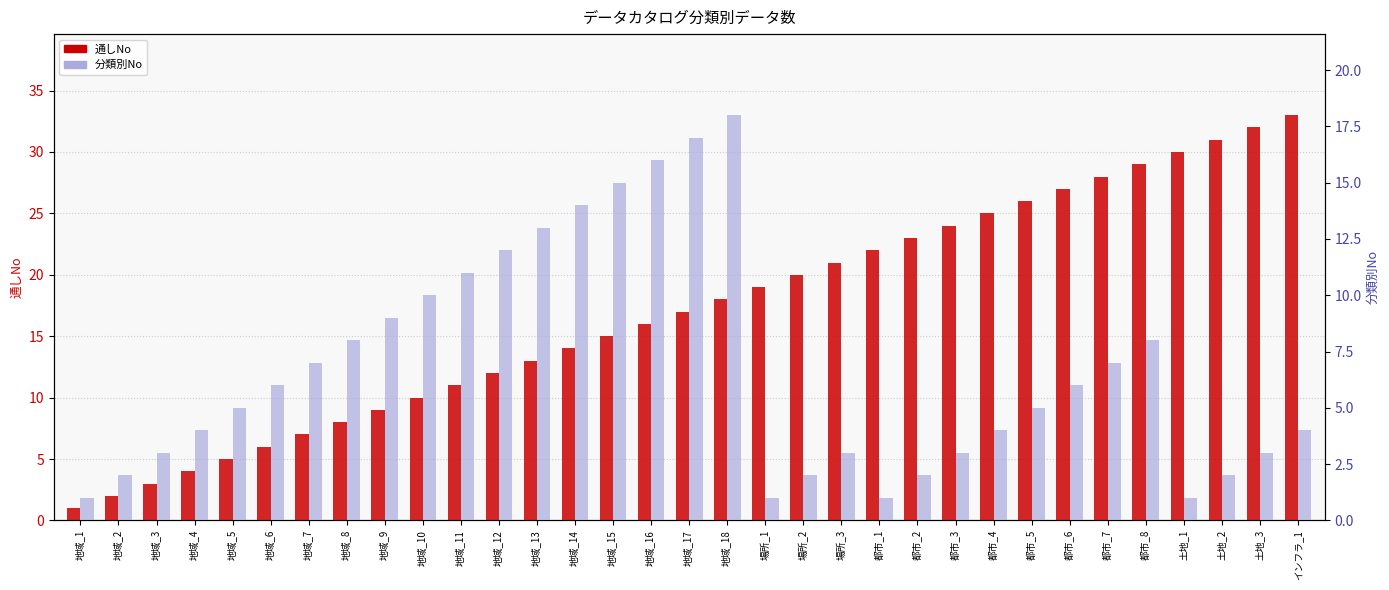

How many groups of bars are there?

33